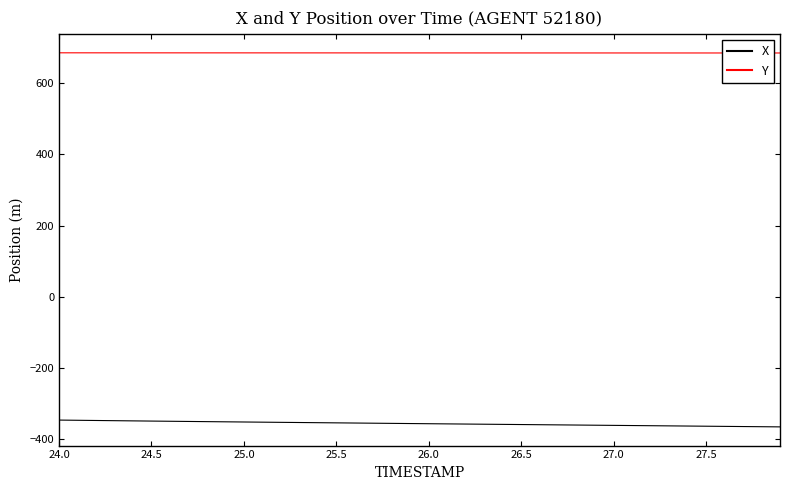

What is the minimum value shown in the chart?

-366.9